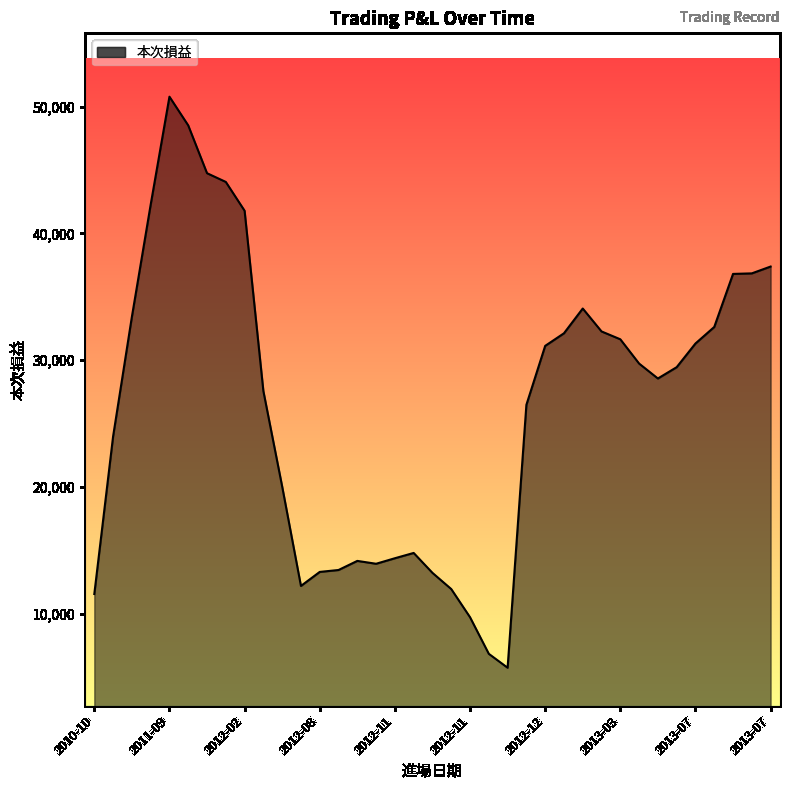

What is the difference between the values at 2012-03 and 2013-03?

7229